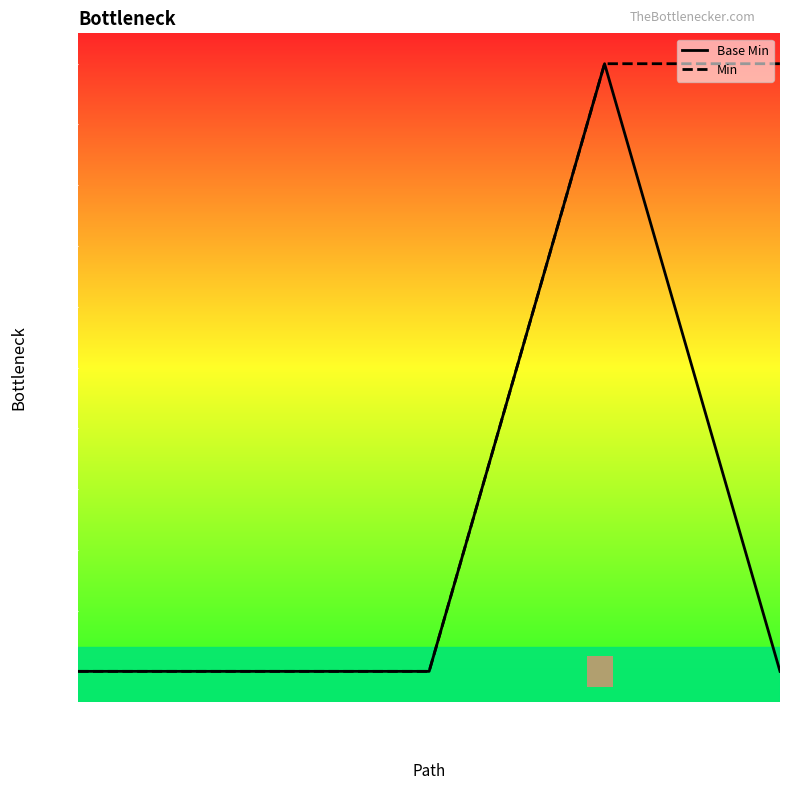

At how many categories does at least one series exceed 0?

2